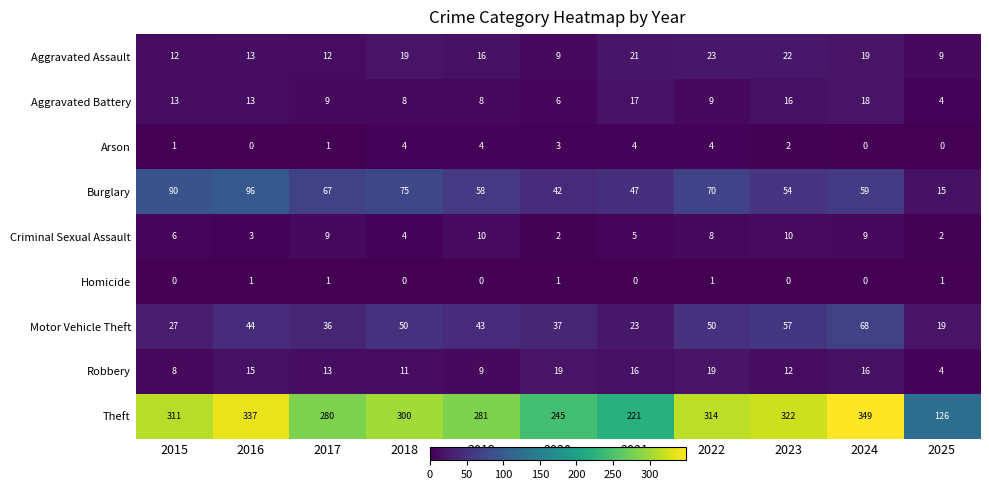

The value of Theft at 2025 is 183. True or false?

False